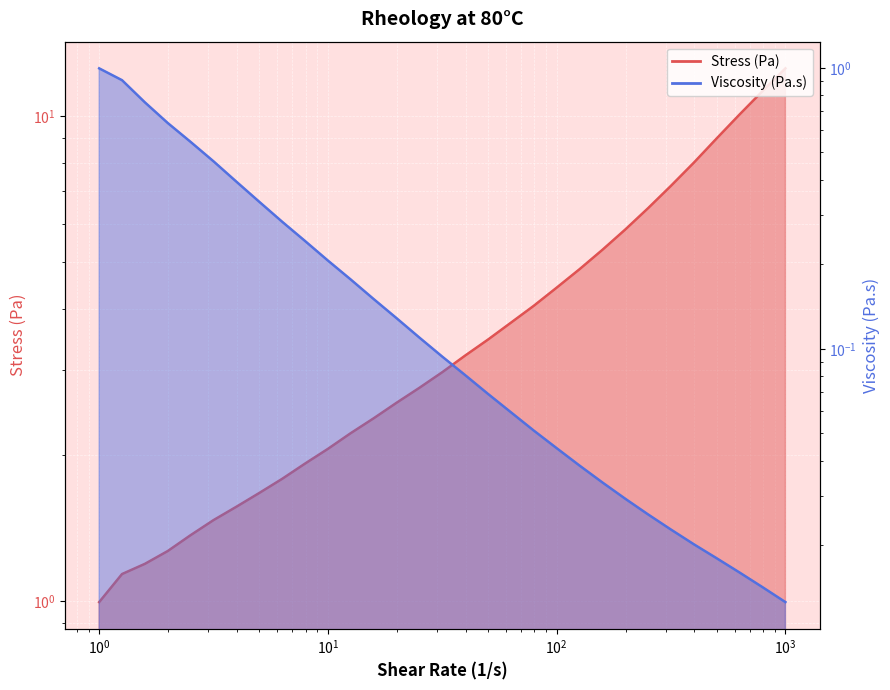

How many data points does each series have?

31